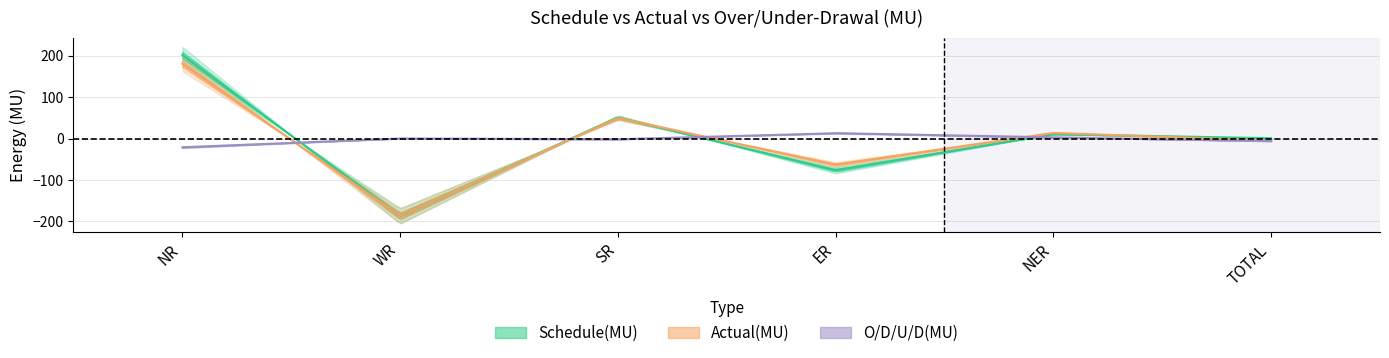

True or false: Schedule(MU) has more than 1 points higher than both neighbors.

True